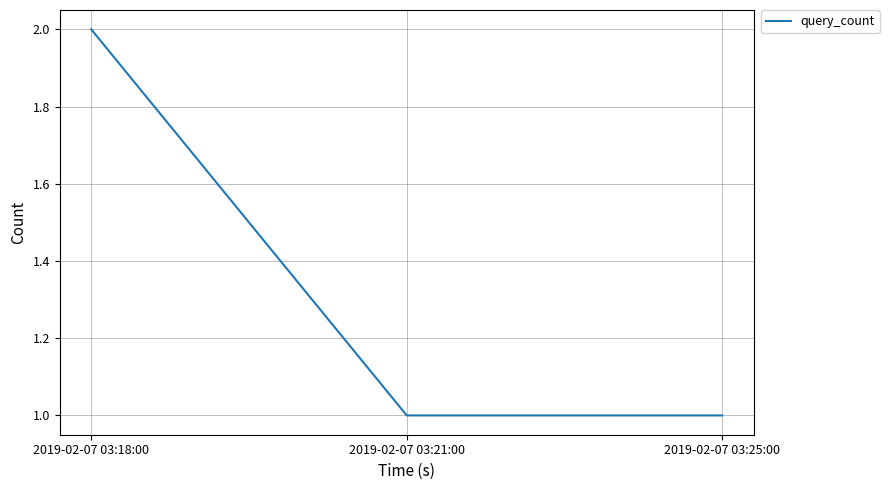

What position from the left is 2019-02-07 03:21:00?

2